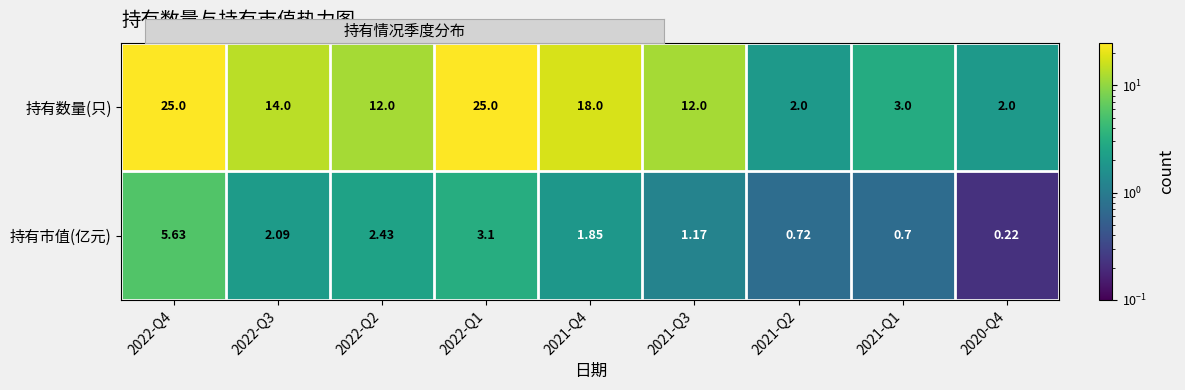

Is the value of 持有市值(亿元) at 2021-Q1 greater than the value of 持有数量(只) at 2021-Q1?

No